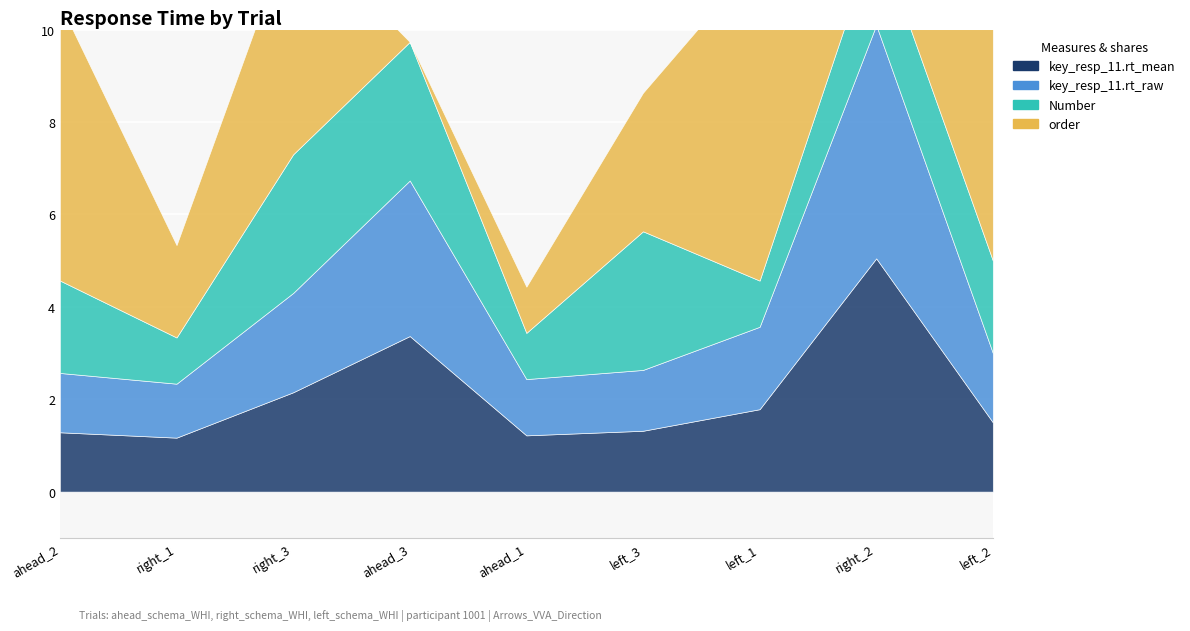

Which category has the lowest value across all series?

ahead_3